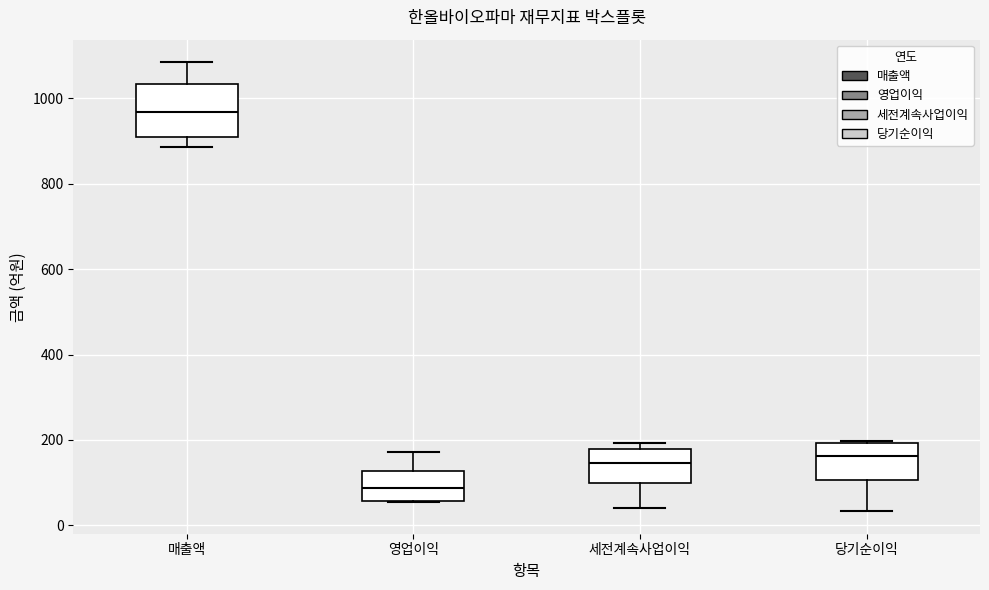

Which box is the tallest, from its lower edge to its upper edge?

매출액